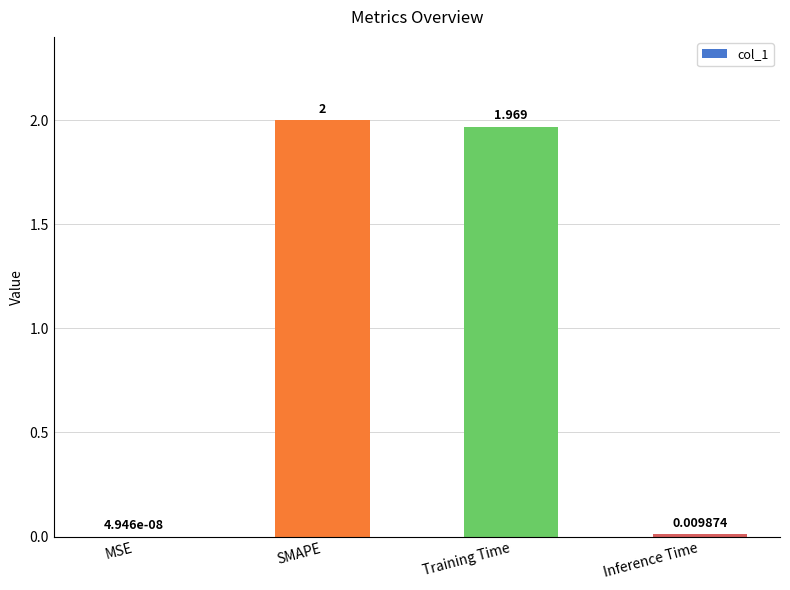

What is the change in value from MSE to SMAPE?

+2.0